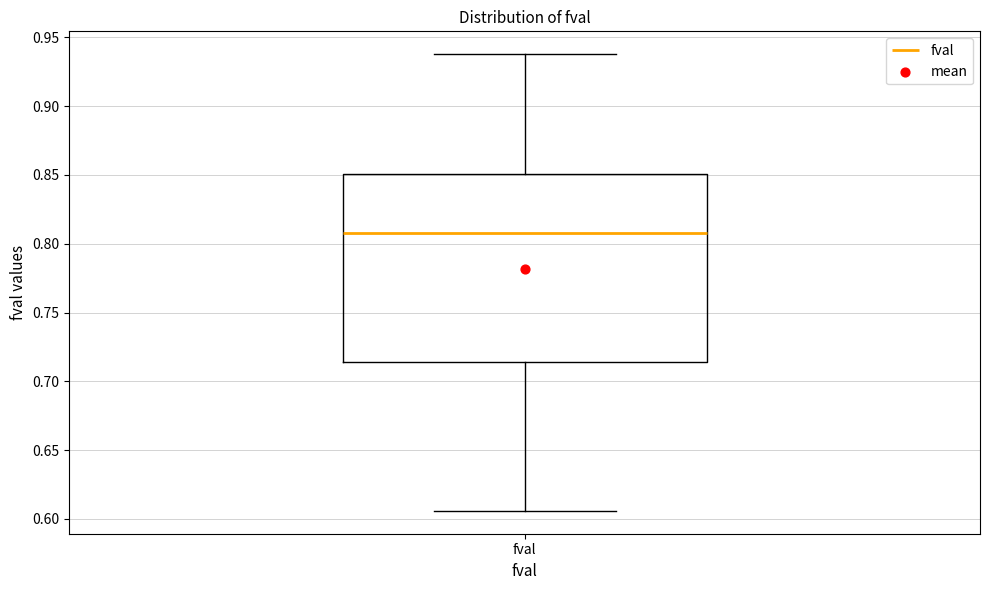

Where does the lower whisker of the box for fval end on the y-axis? The values are not printed on the chart, so give them approximately, as read against the axis.

0.605